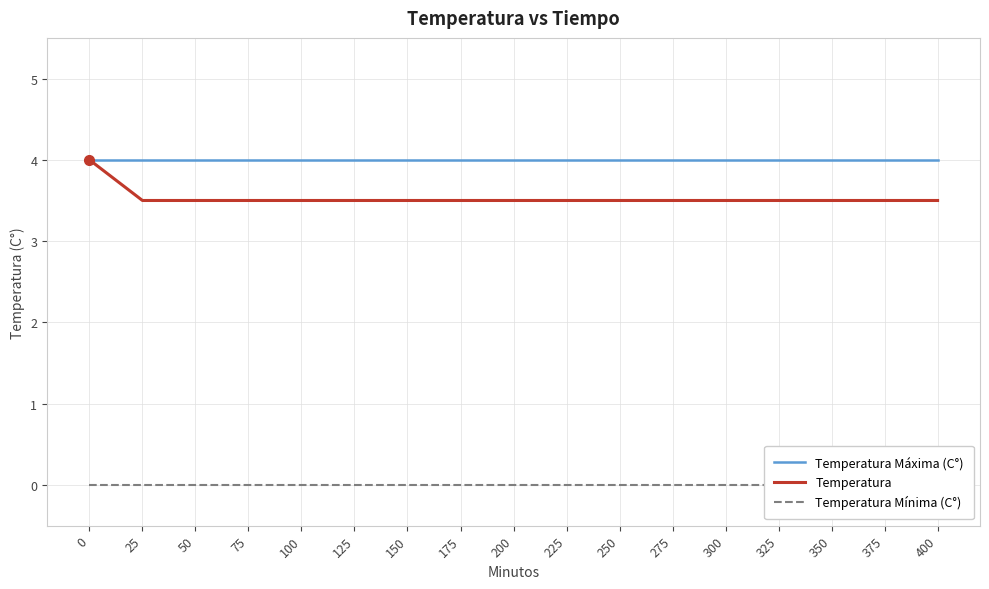

Is it true that Temperatura equals 3.5 at 100?

True